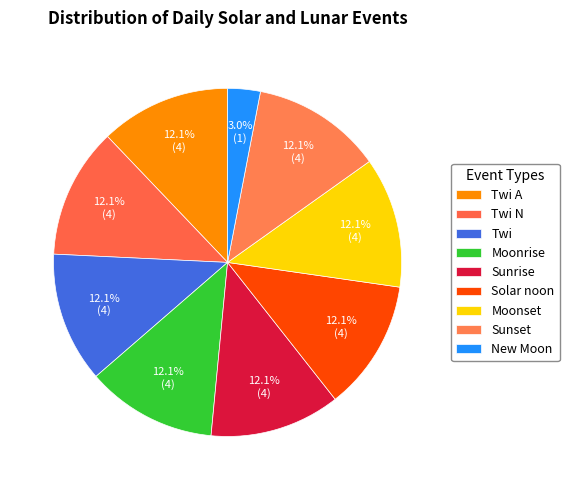

What percentage is the New Moon slice, to the nearest percent?

3%